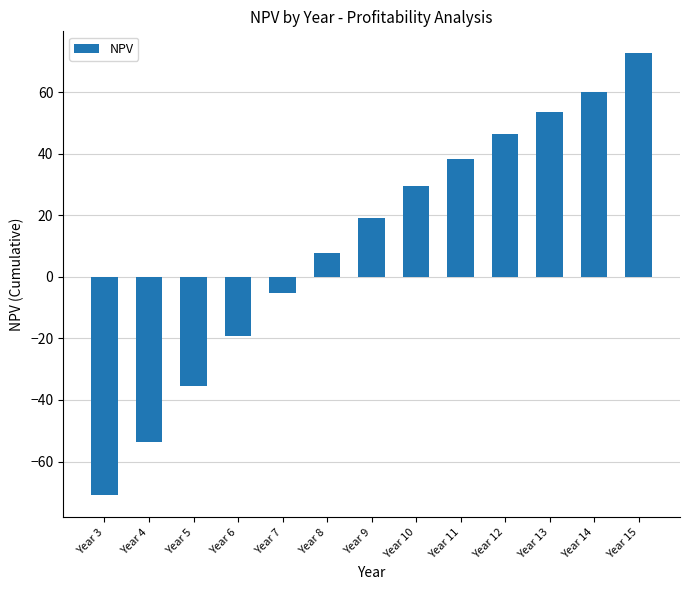

Reading left to right, transcribe all the data shown in this chart.

-70.9	-53.7	-35.3	-19.3	-5.1	7.7	19.3	29.5	38.4	46.4	53.7	60.2	72.7